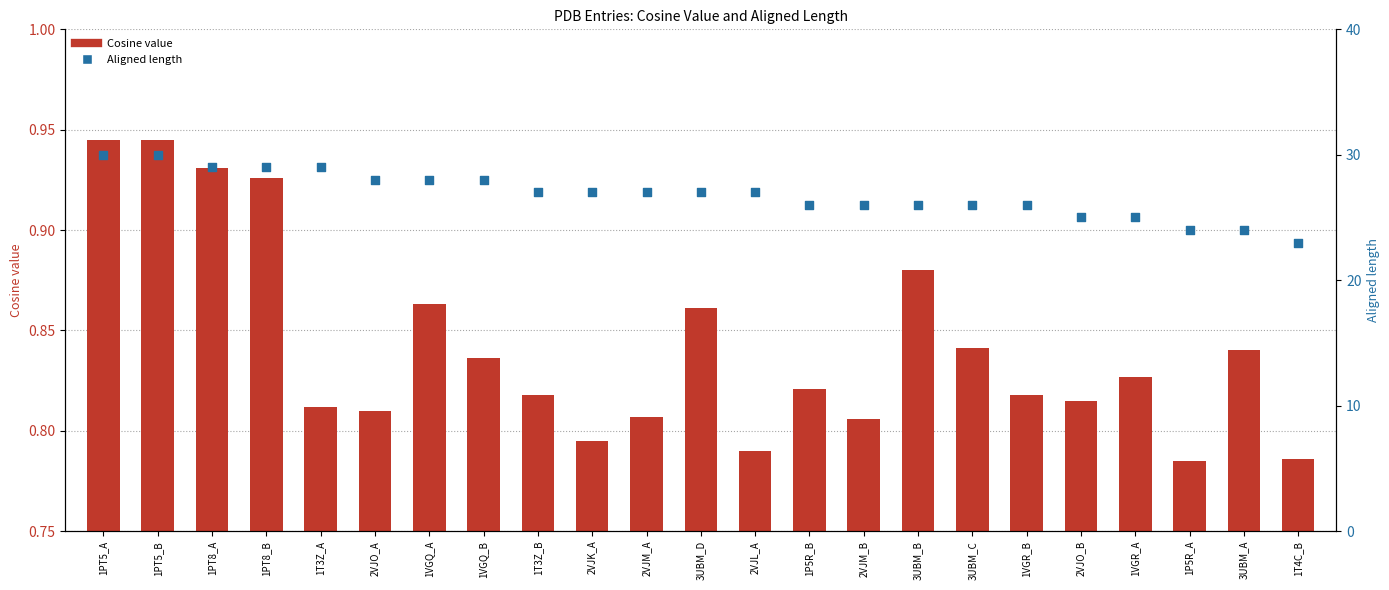

At which category is the sum across all series the highest?

1PT5_A